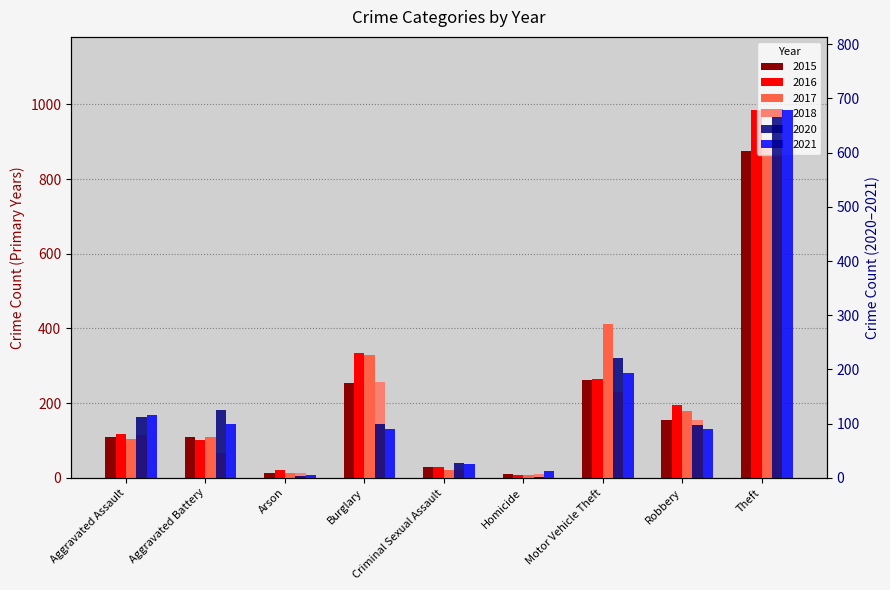

What is the minimum value for 2015?

9